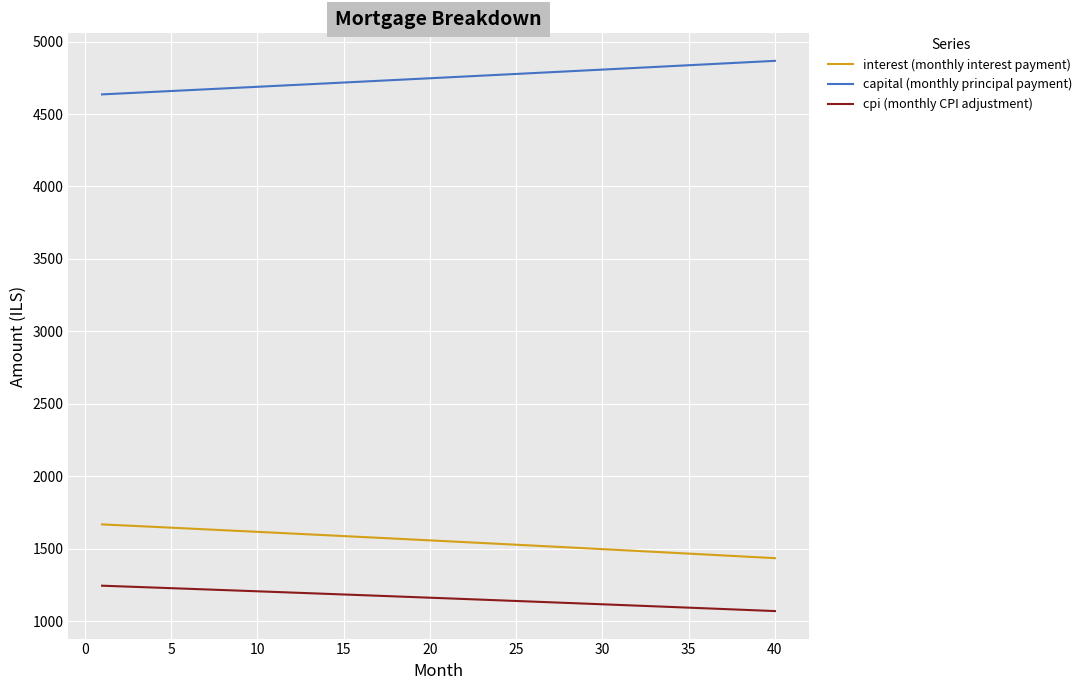

What is the difference between the maximum and minimum values in the cpi (monthly CPI adjustment) series?

175.1